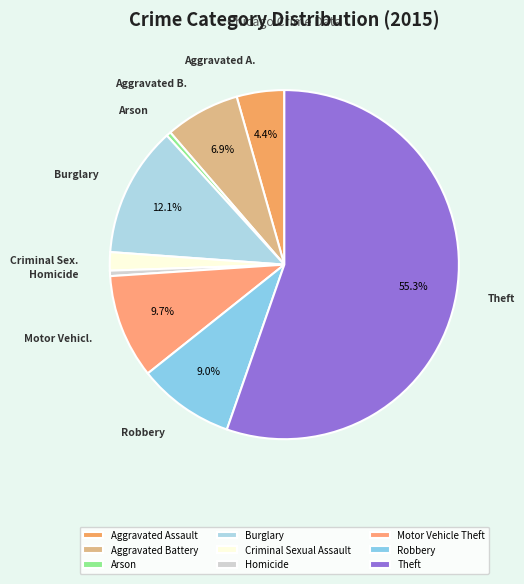

To the nearest percent, what is the difference between the largest and smallest slice percentages?

55%